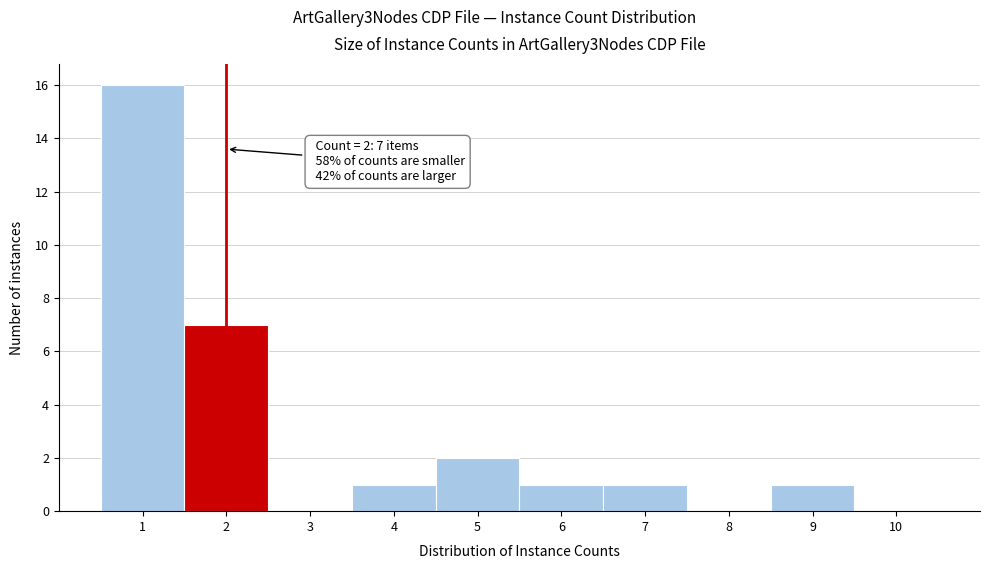

Reading right to left, list all the values displayed in this chart.

10=0	9=1	8=0	7=1	6=1	5=2	4=1	3=0	2=7	1=16